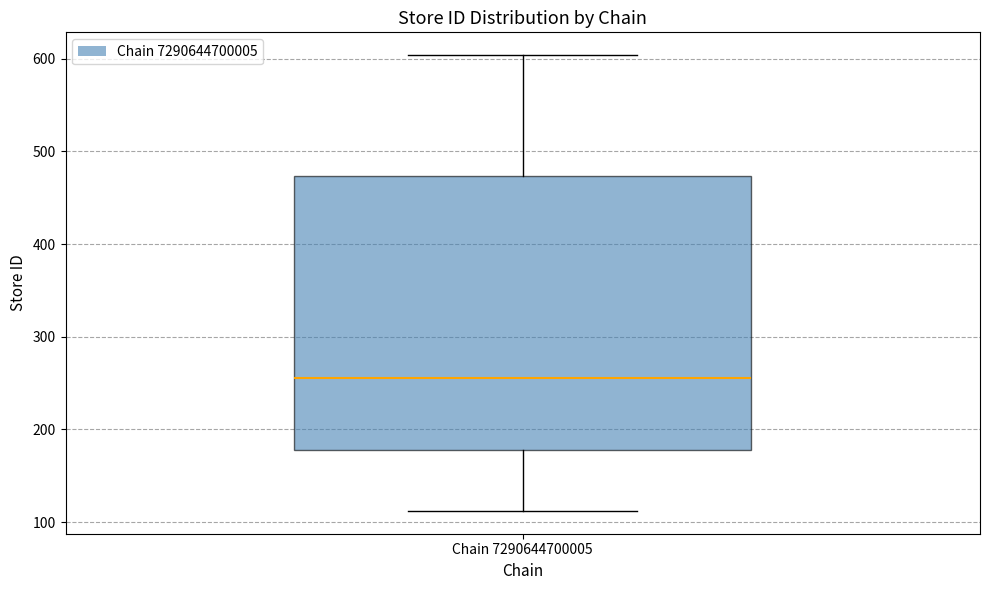

Where does the lower whisker of the box for Chain 7290644700005 end on the y-axis? The values are not printed on the chart, so give them approximately, as read against the axis.

110